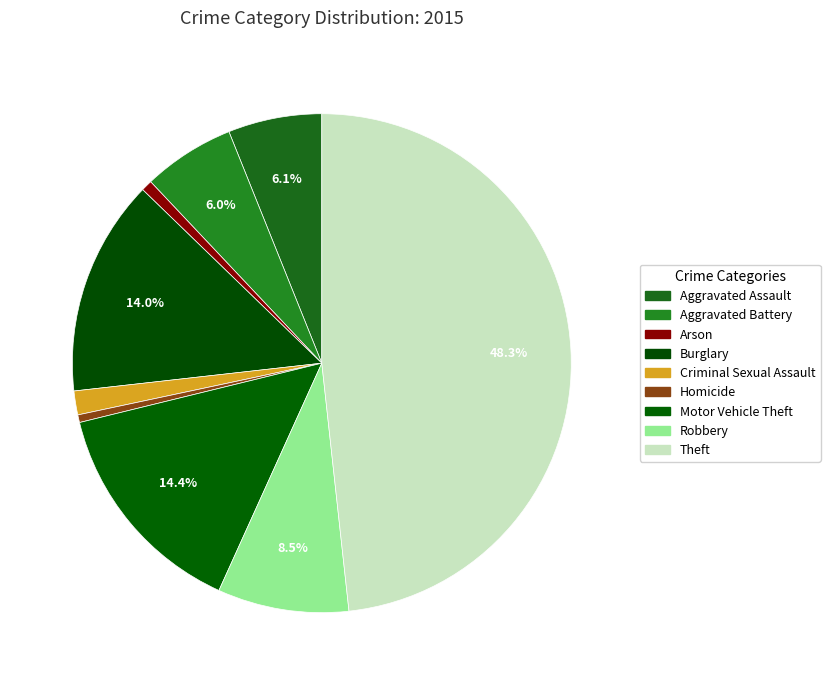

What is the smallest slice in the pie chart?

Homicide